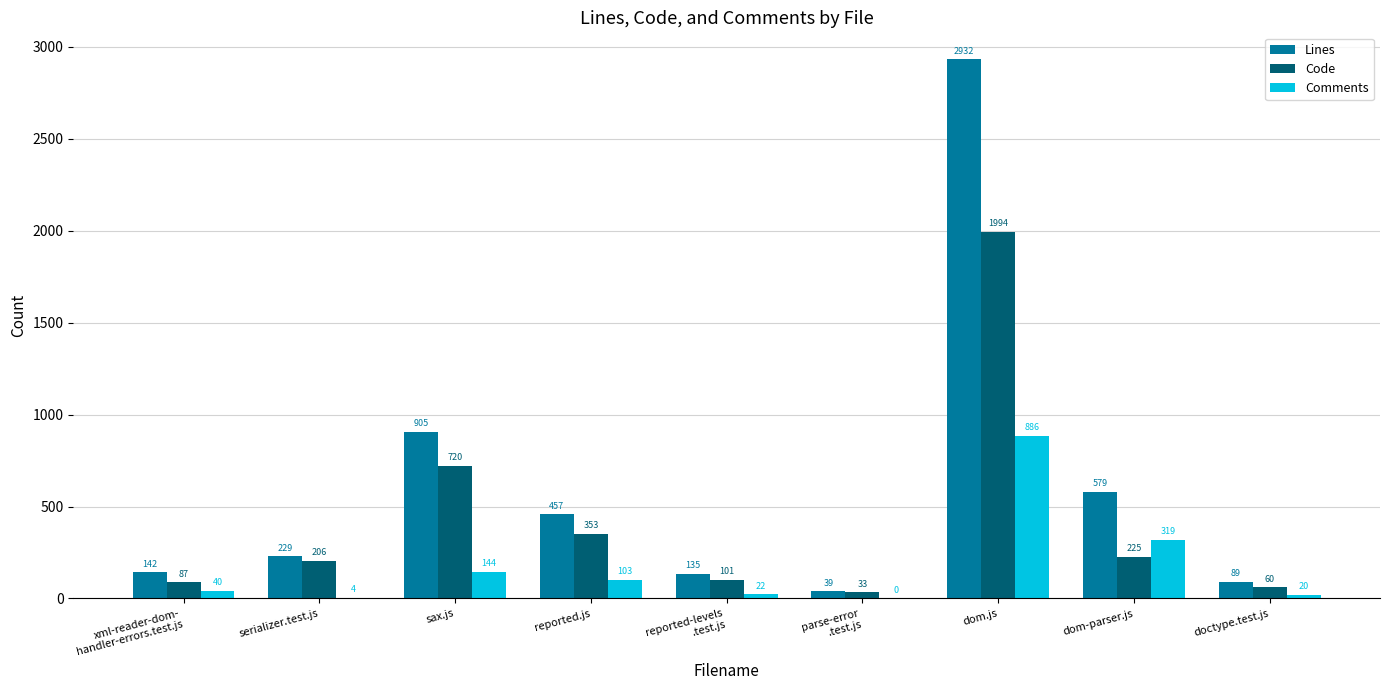

What are all the series names shown in the legend?

Lines, Code, Comments